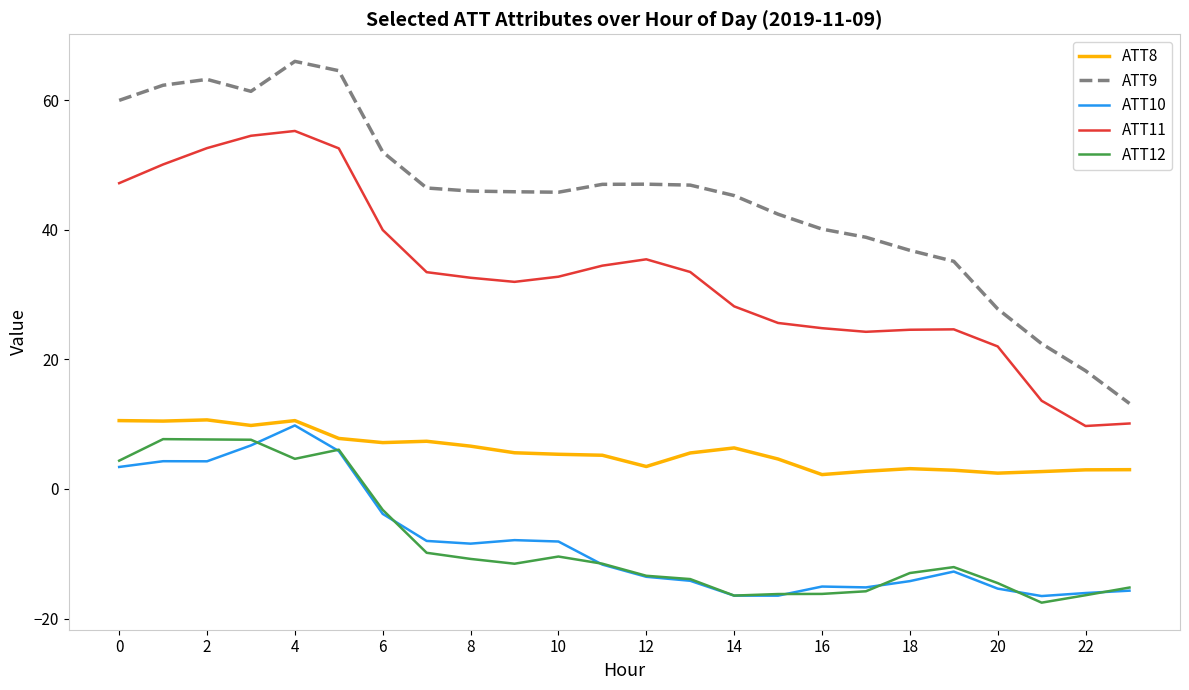

What is the maximum value shown in the chart?

66.0